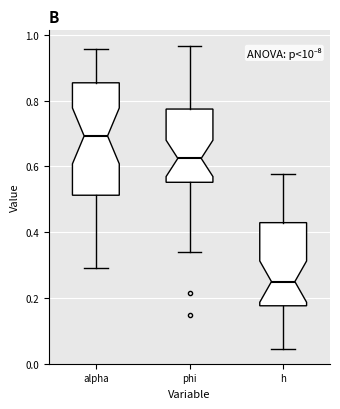

Reading left to right, transcribe this box plot: for each box, give where its median line is, the range the box spans, and where its two whiskers end, as read against the y-axis. The values are not printed on the chart, so give them approximately, as read against the axis.

alpha: median 0.70, box 0.52 to 0.86, whiskers 0.30 to 0.96
phi: median 0.62, box 0.56 to 0.78, whiskers 0.34 to 0.96
h: median 0.24, box 0.18 to 0.42, whiskers 0.04 to 0.58